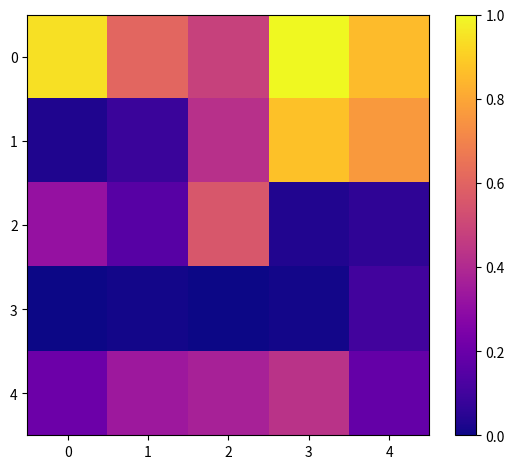

Between 2 and 4, which is larger?

4